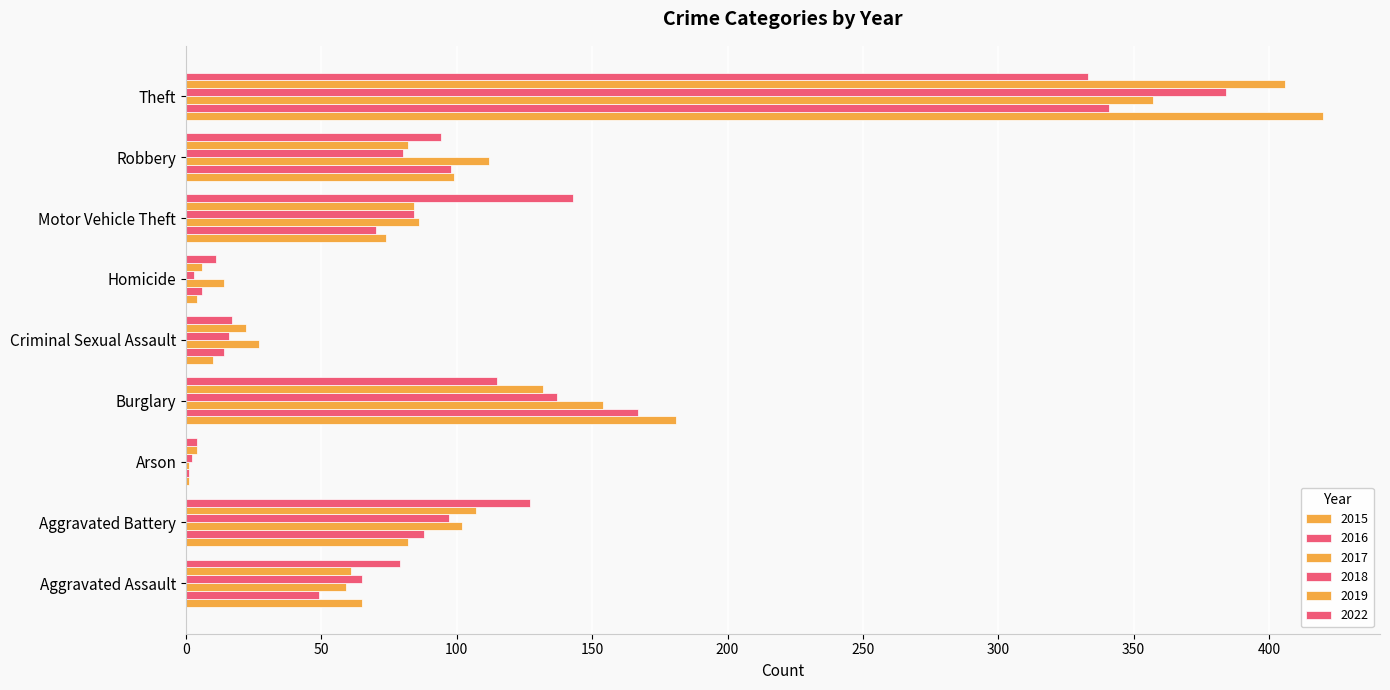

At which label is 2016 closest to 171?

Burglary